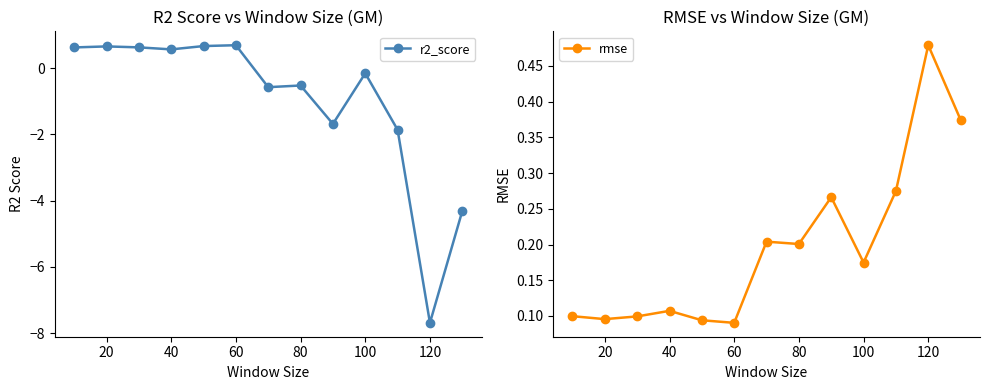

True or false: r2_score has more than 0 points higher than both neighbors.

True